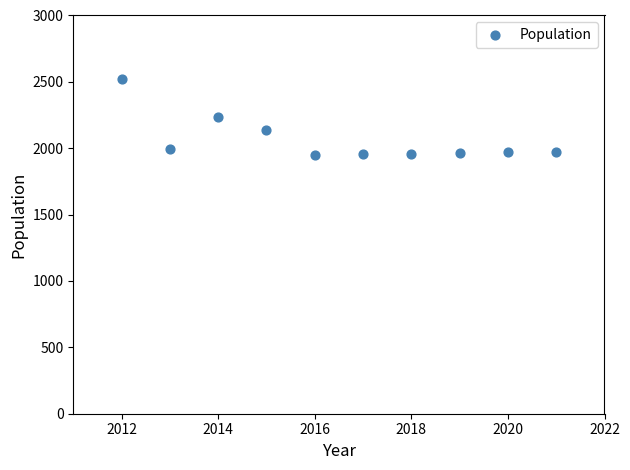

What is the average X value?

2016